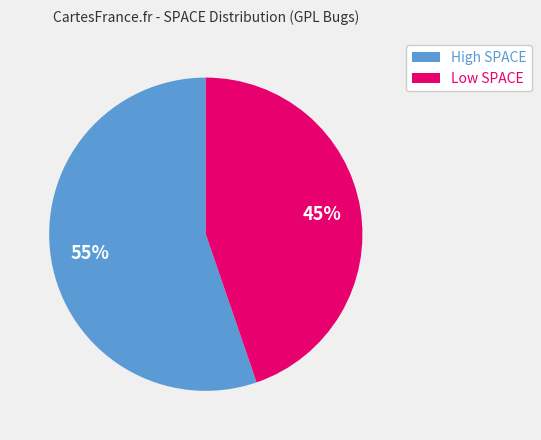

Is the sum of High SPACE and Low SPACE greater than half?

Yes